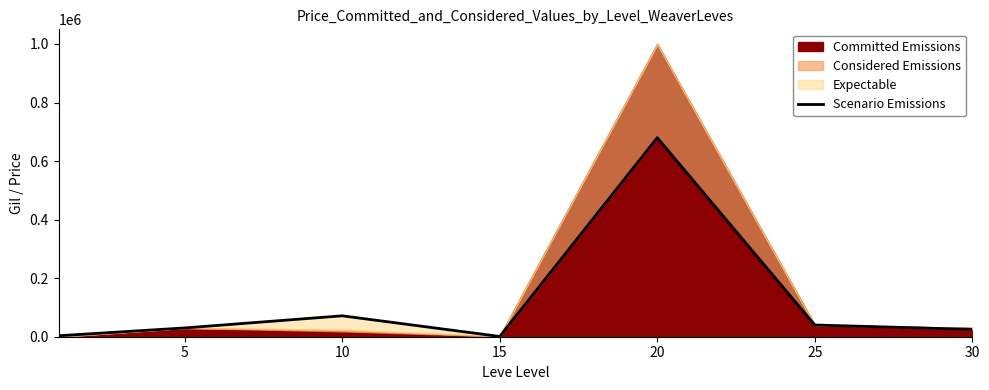

Which category has the highest value across all series?

20